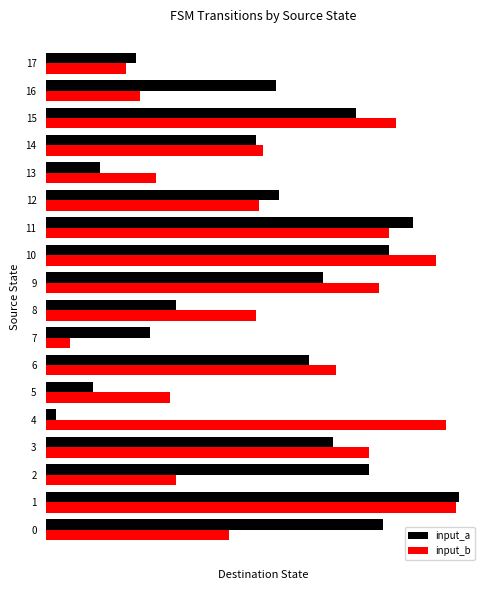

What is the total value across all series at 9?

183